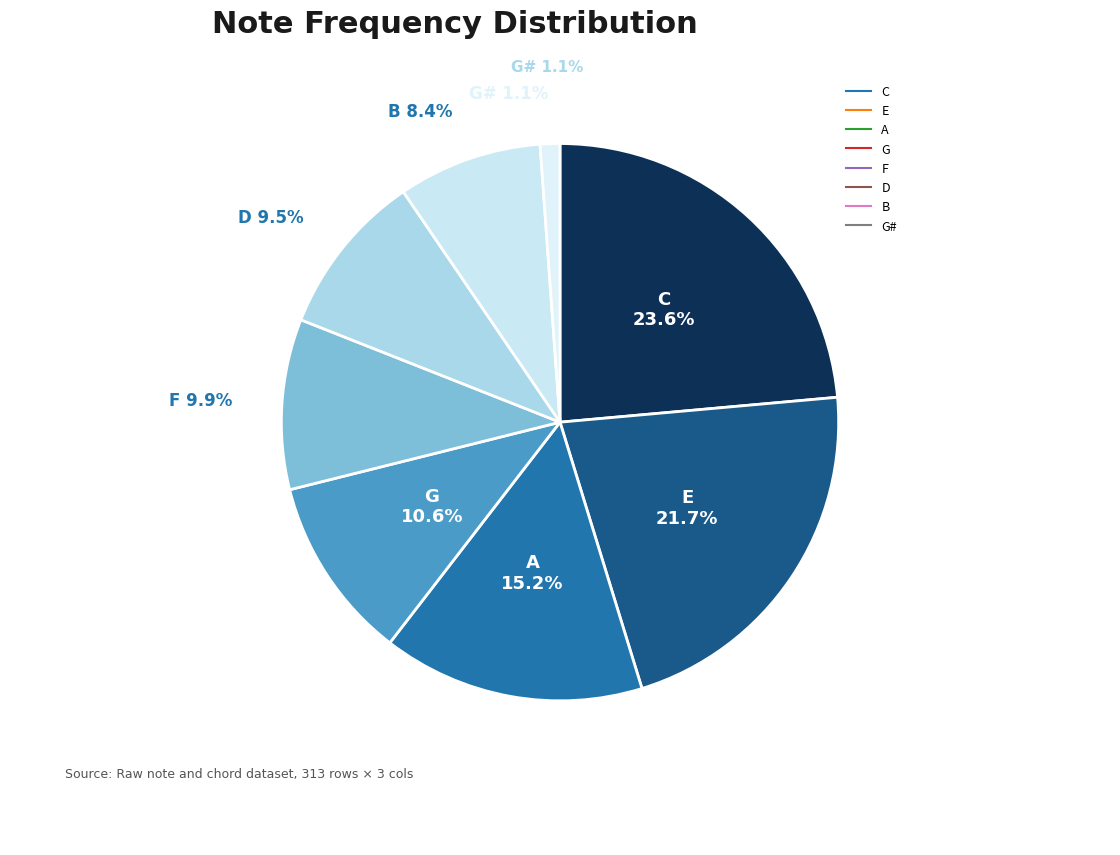

What is the largest slice in the pie chart?

C